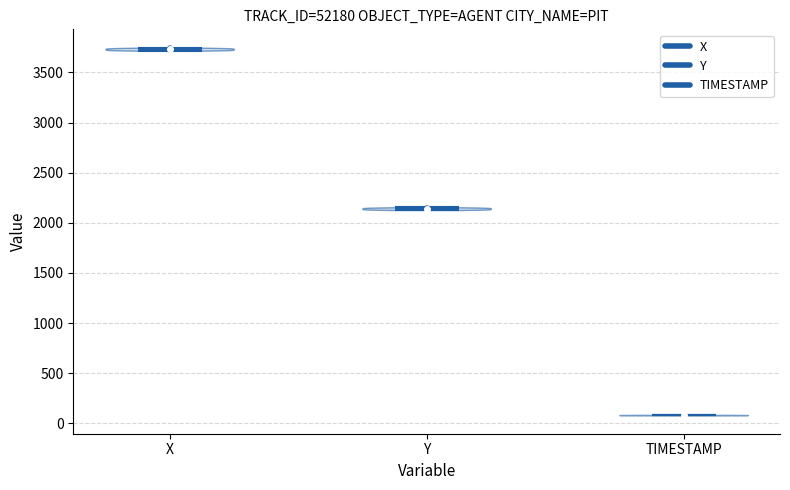

What is the highest point the violin for Y reaches on the y-axis? The values are not printed on the chart, so give them approximately, as read against the axis.

2150